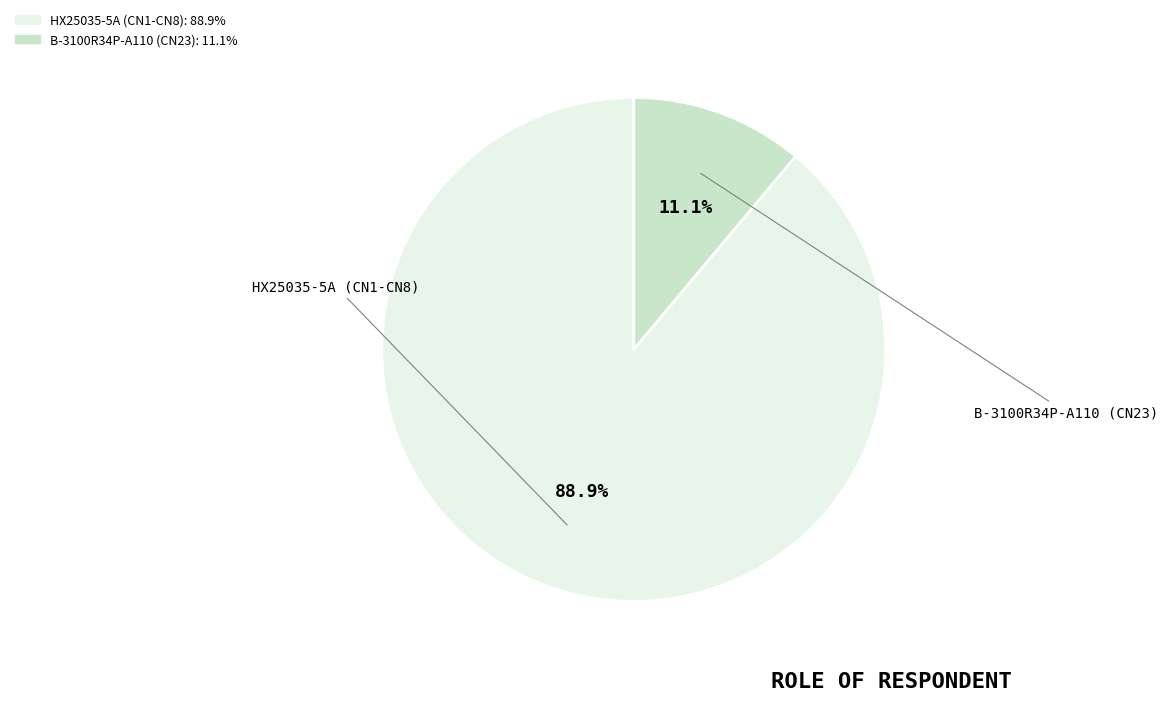

Is B-3100R34P-A110 (CN23) the majority of the pie?

No